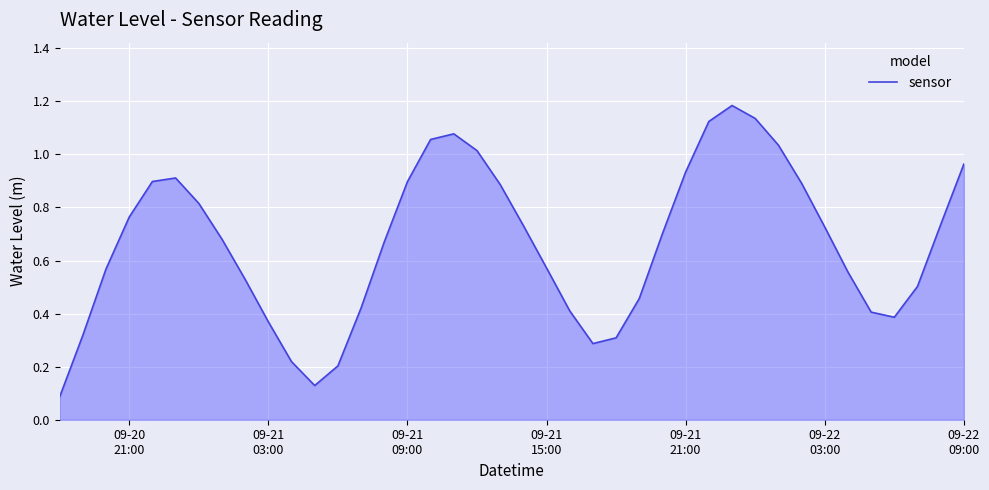

What is the difference between the maximum and minimum values?

1.1